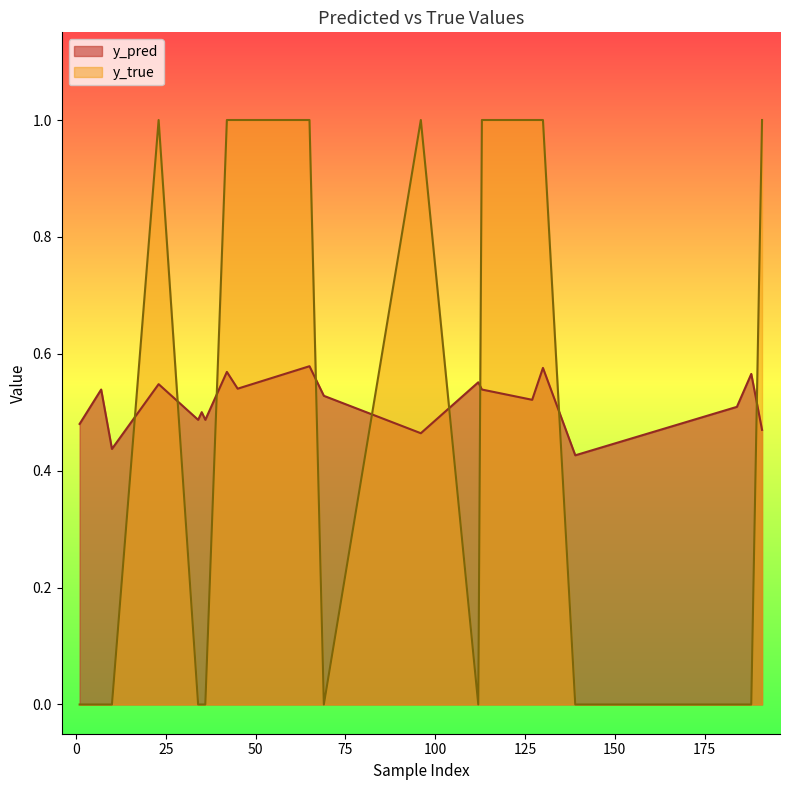

Reading right to left, transcribe all the data shown in this chart.

y_pred: 191=0.5	188=0.6	184=0.5	139=0.4	130=0.6	127=0.5	113=0.5	112=0.6	96=0.5	69=0.5	65=0.6	45=0.5	42=0.6	36=0.5	35=0.5	34=0.5	23=0.5	10=0.4	7=0.5	1=0.5
y_true: 191=1.0	188=0.0	184=0.0	139=0.0	130=1.0	127=1.0	113=1.0	112=0.0	96=1.0	69=0.0	65=1.0	45=1.0	42=1.0	36=0.0	35=0.0	34=0.0	23=1.0	10=0.0	7=0.0	1=0.0